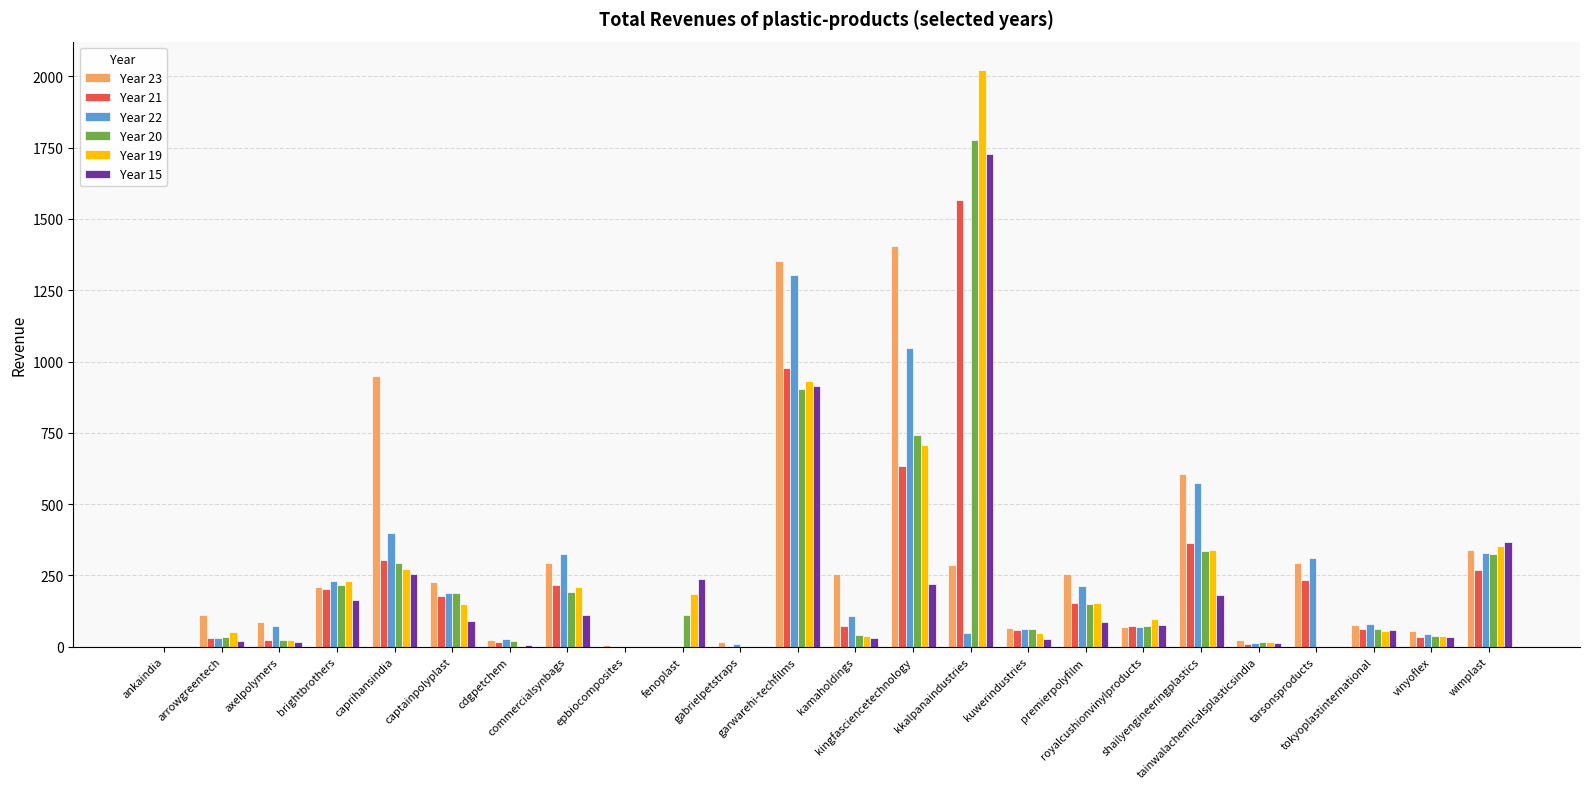

How many distinct data groups are displayed?

6